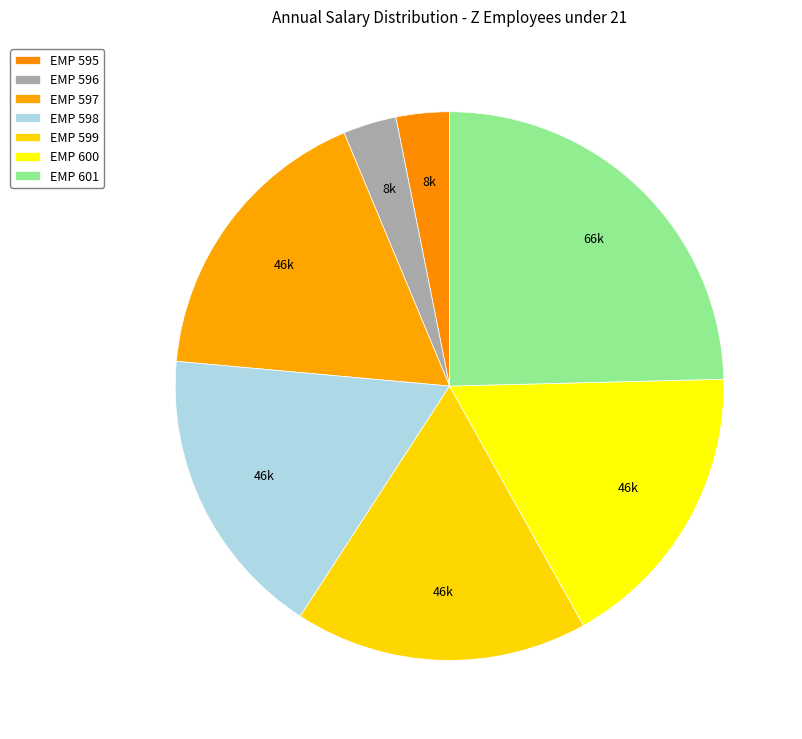

How many slices are in this pie chart?

7